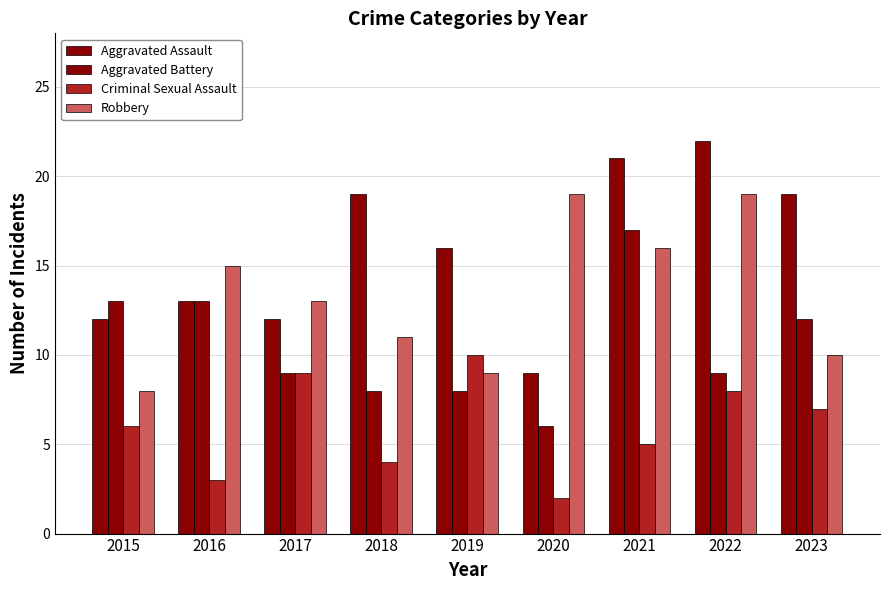

Is it true that Robbery equals 11 at 2018?

True